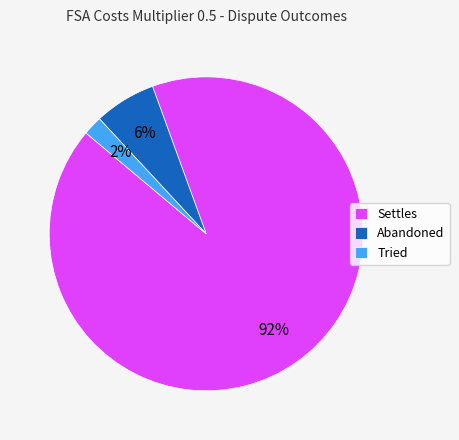

Which slice represents more than half of the pie?

Settles